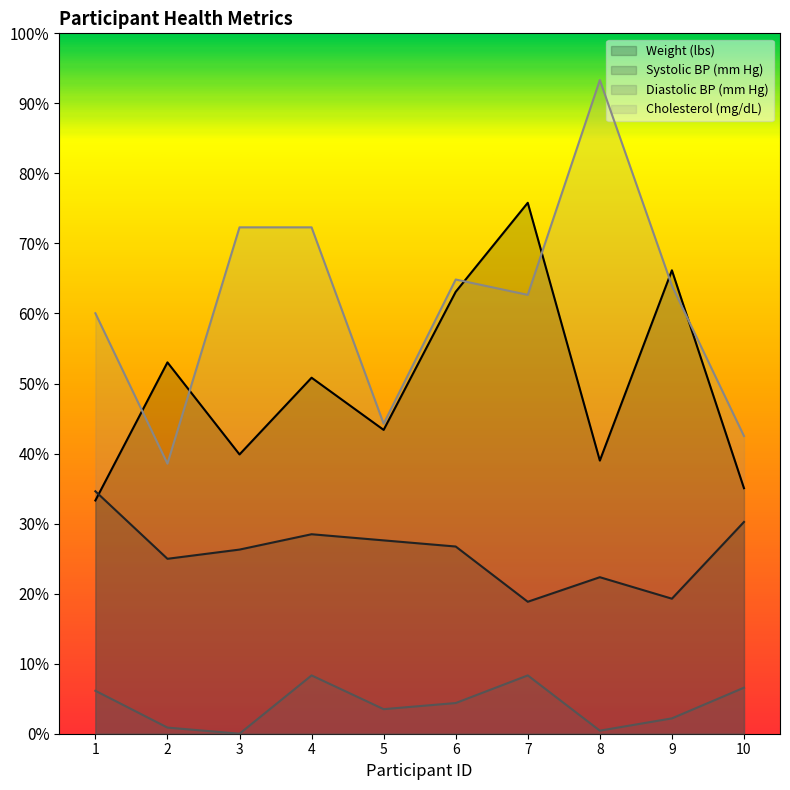

How many values in the Cholesterol (mg/dL) series are below 191?

5